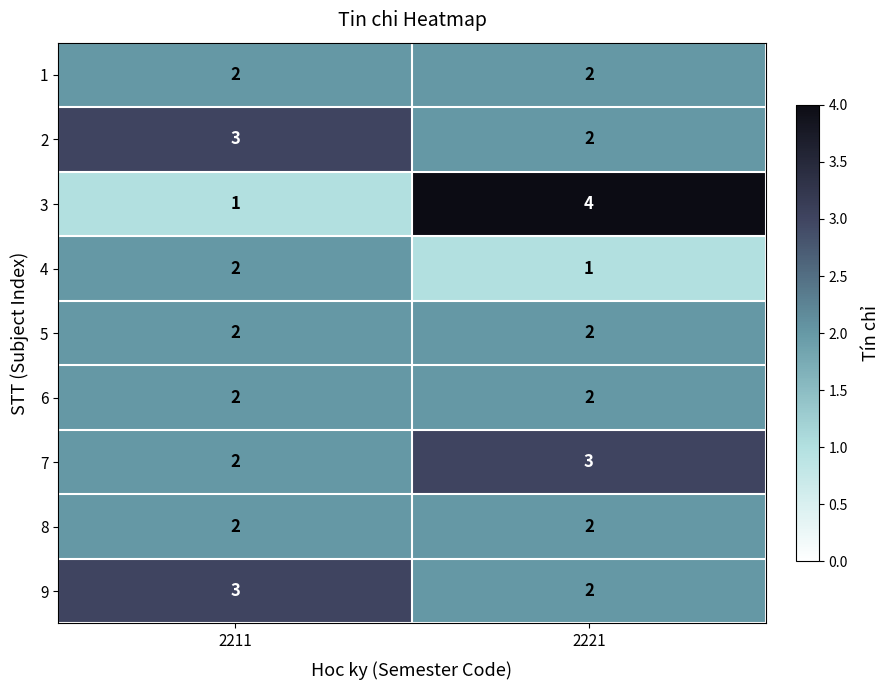

List the labels in order of 2 value, smallest first.

2221, 2211